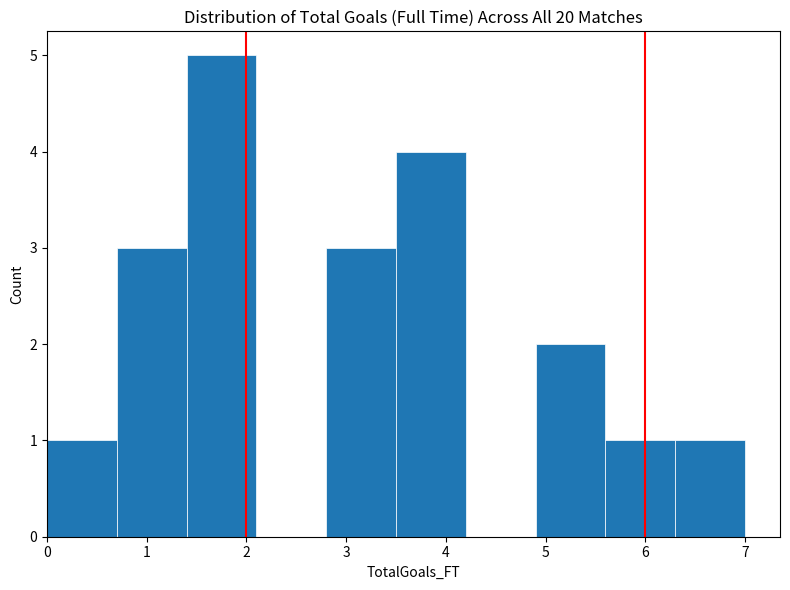

Over which range of the x-axis is the bar tallest?

1.4 to 2.1